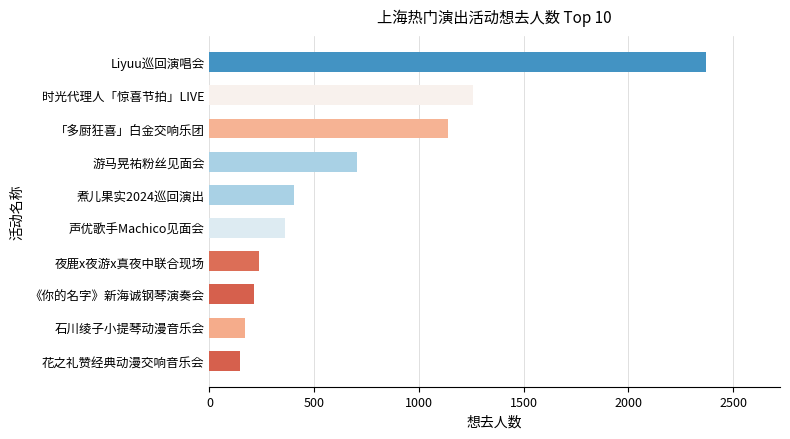

What is the ratio of the value at Liyuu巡回演唱会 to the value at 花之礼赞经典动漫交响音乐会?

16.2